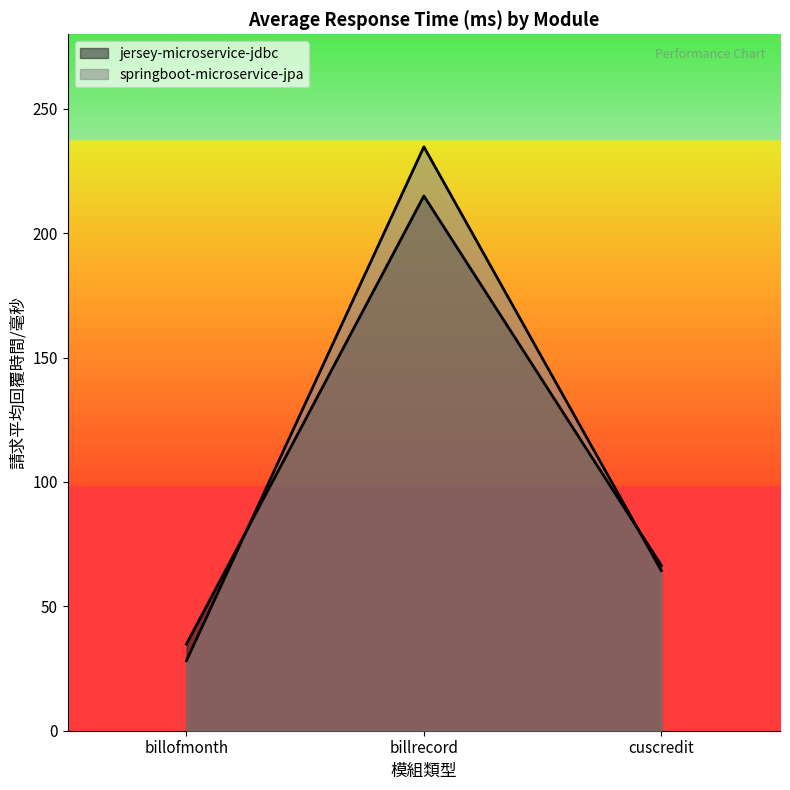

Does the chart display data point markers on the line(s)?

No